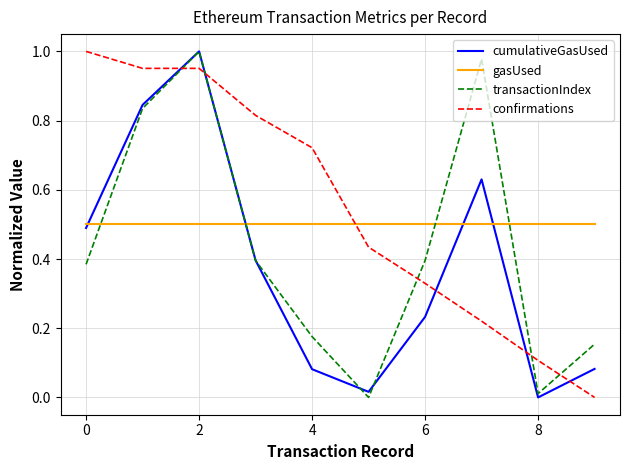

True or false: gasUsed and confirmations intersect in this chart.

True